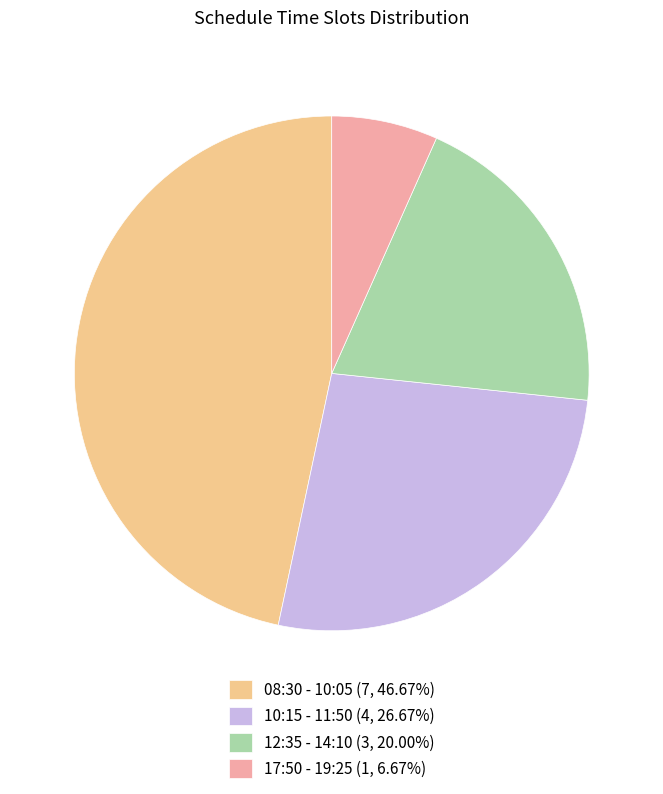

Do 12:35 - 14:10 (3, 20.00%) and 17:50 - 19:25 (1, 6.67%) together represent more than half of the pie?

No